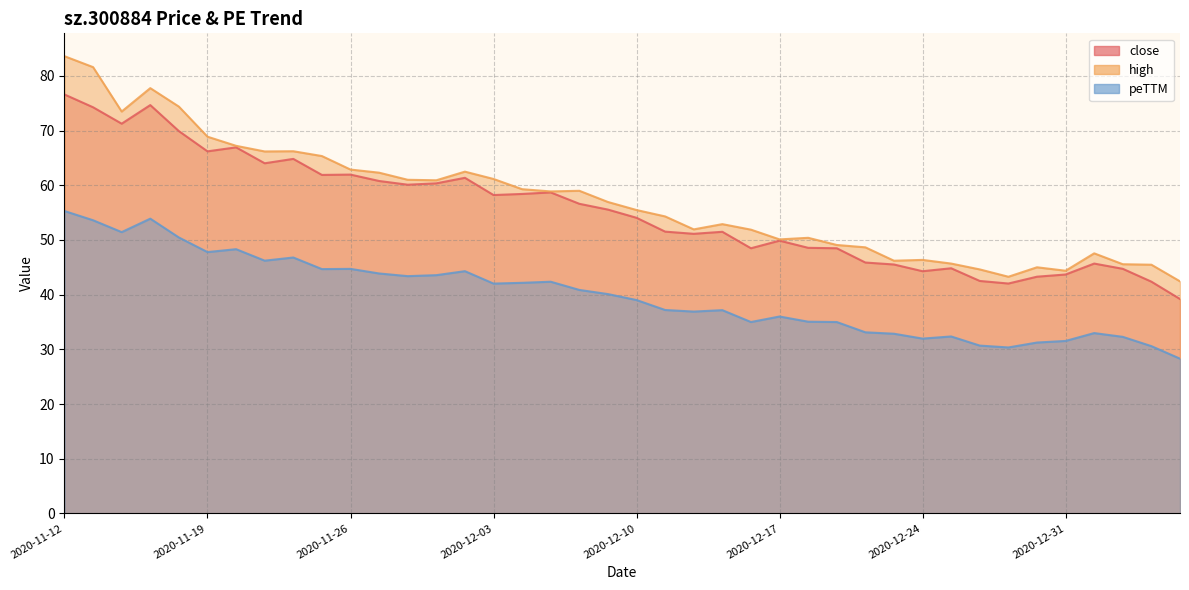

Is the value of close at 2020-11-12 greater than the value of high at 2020-12-10?

Yes